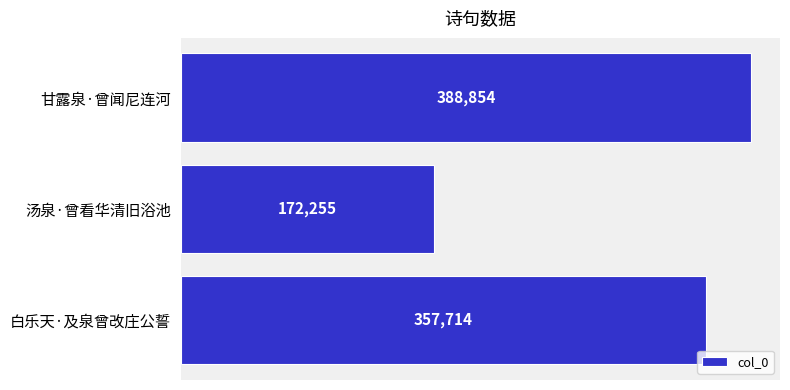

Rank the categories by value from lowest to highest.

汤泉·曾看华清旧浴池, 白乐天·及泉曾改庄公誓, 甘露泉·曾闻尼连河